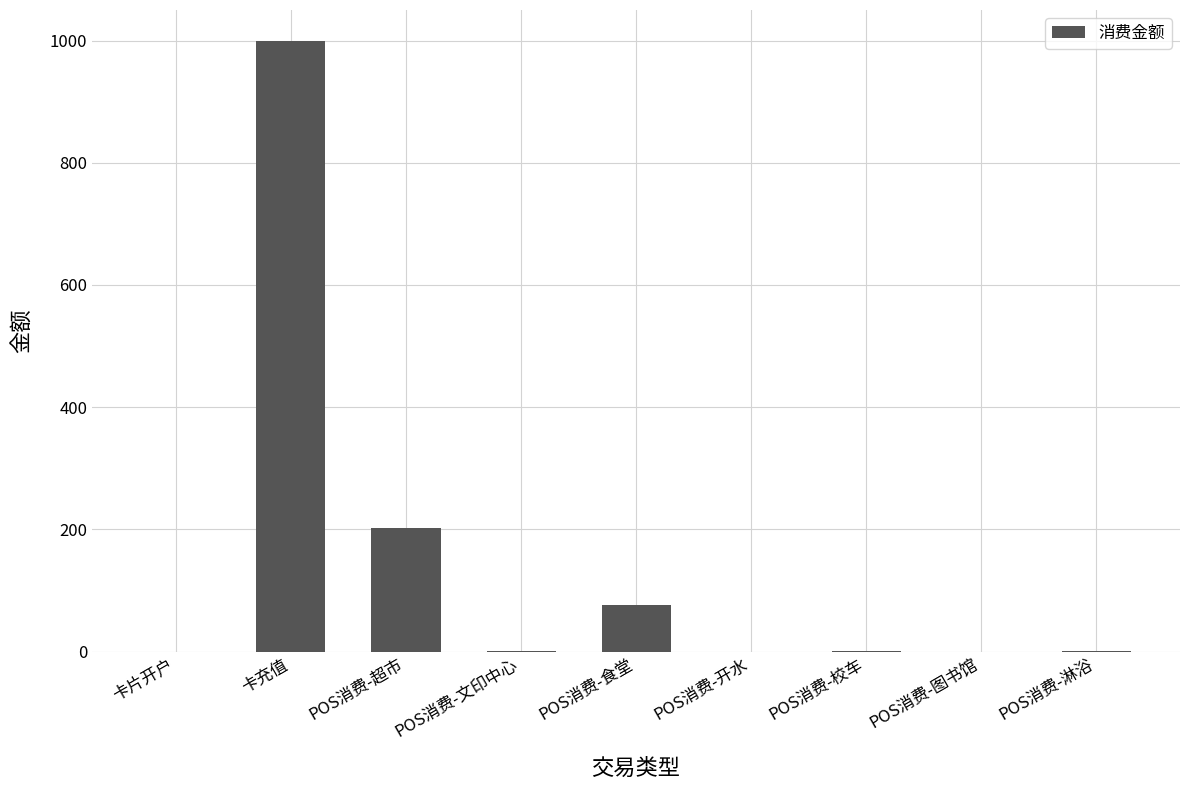

What is the change in value from POS消费-开水 to POS消费-淋浴?

+0.5